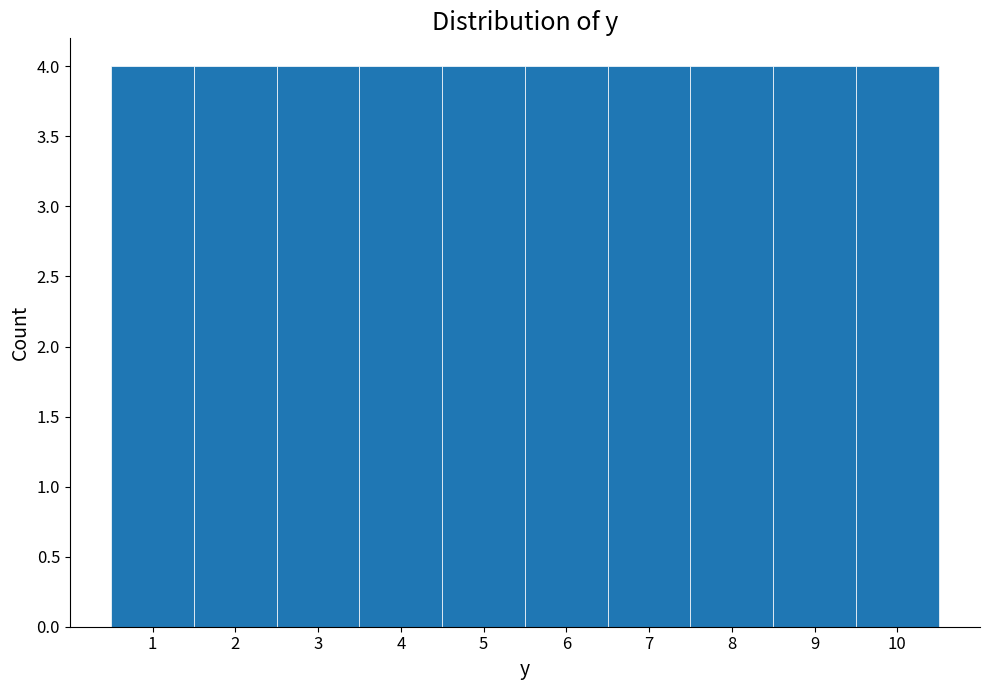

Reading left to right, list every bar in this chart as the range it spans on the x-axis followed by its height. The values are not printed on the chart, so give them approximately, as read against the axis.

0.5 to 1.5: 4
1.5 to 2.5: 4
2.5 to 3.5: 4
3.5 to 4.5: 4
4.5 to 5.5: 4
5.5 to 6.5: 4
6.5 to 7.5: 4
7.5 to 8.5: 4
8.5 to 9.5: 4
9.5 to 10.5: 4